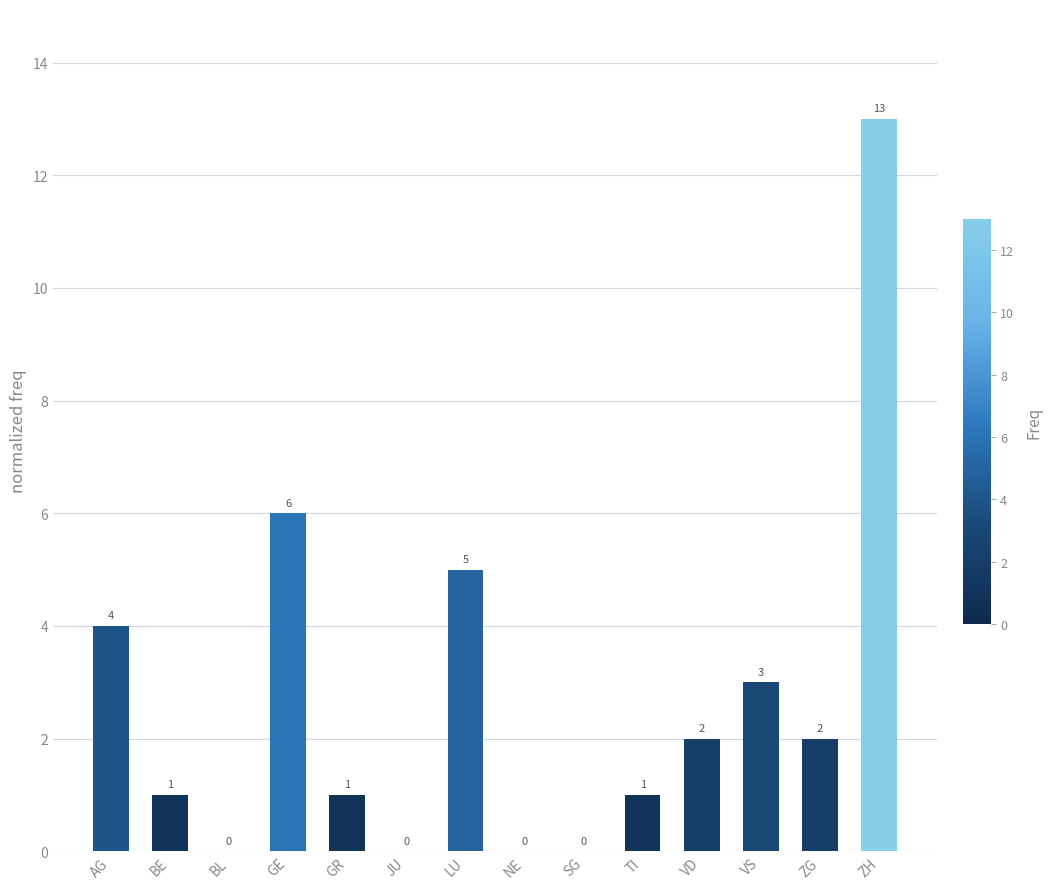

How many distinct data groups are displayed?

1